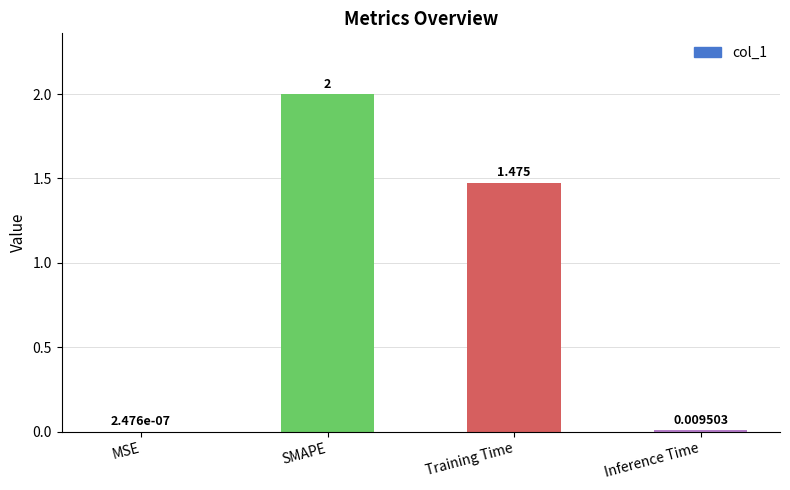

Which has a higher value, Training Time or Inference Time?

Training Time